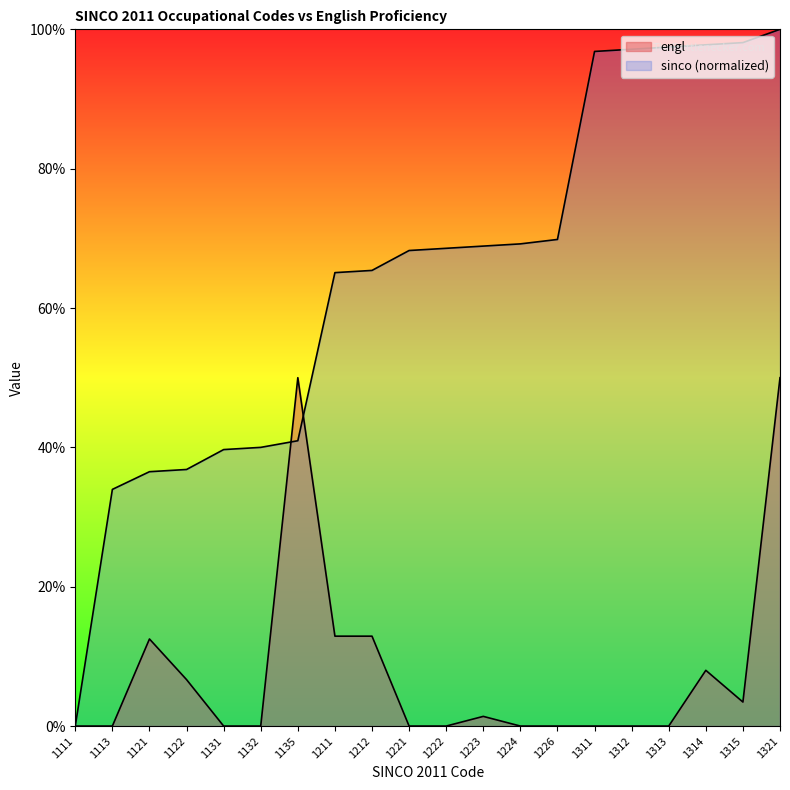

At how many categories does at least one series exceed 0?

19